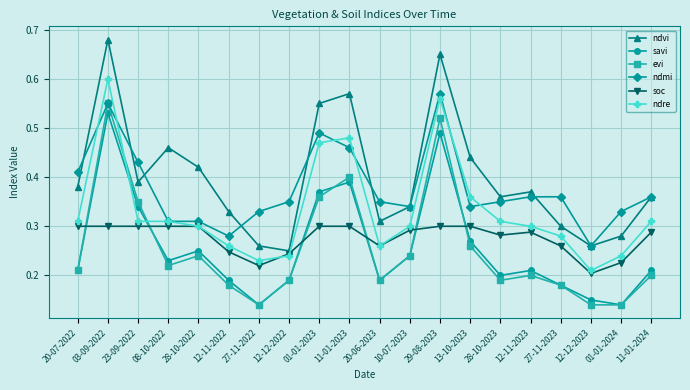

How many lines are shown in the chart?

6